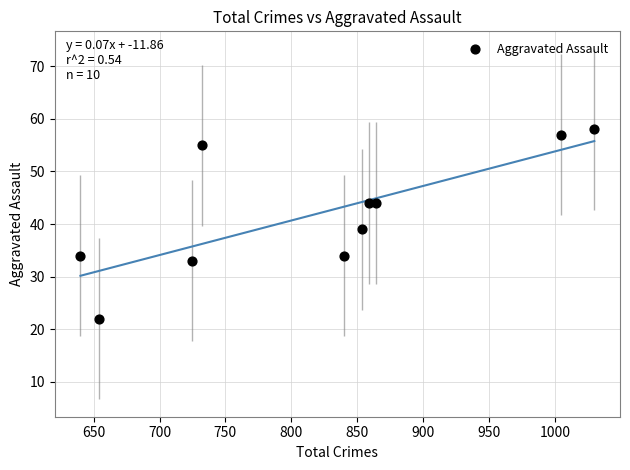

What Y value in the scatter plot is closest to 40?

39